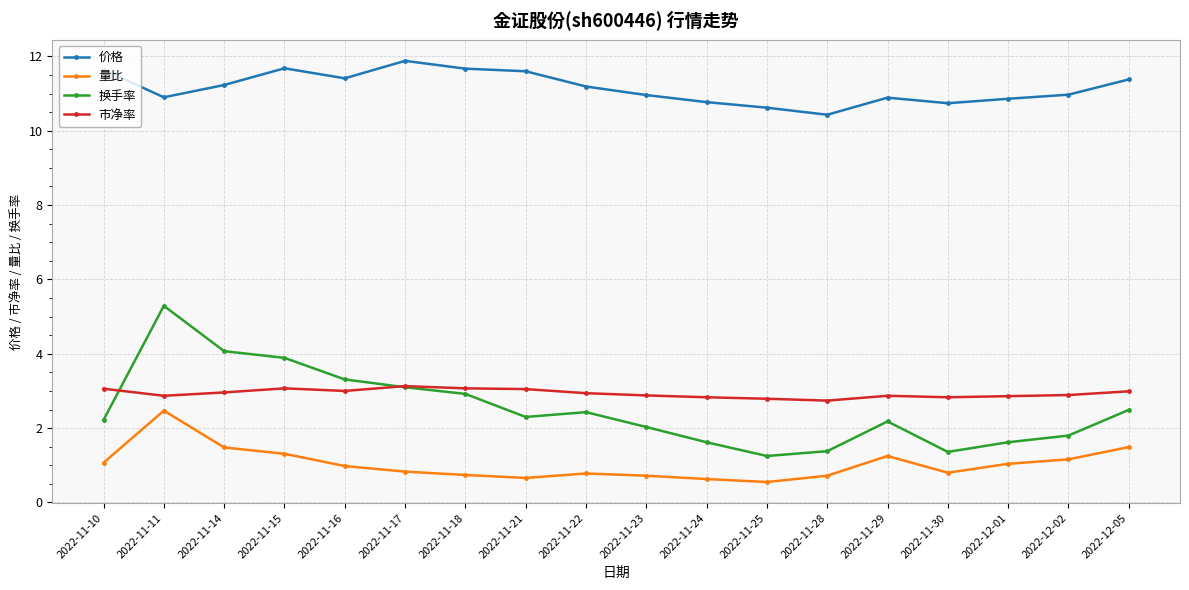

What is the value of the 价格 point at the 18th from the left?

11.4